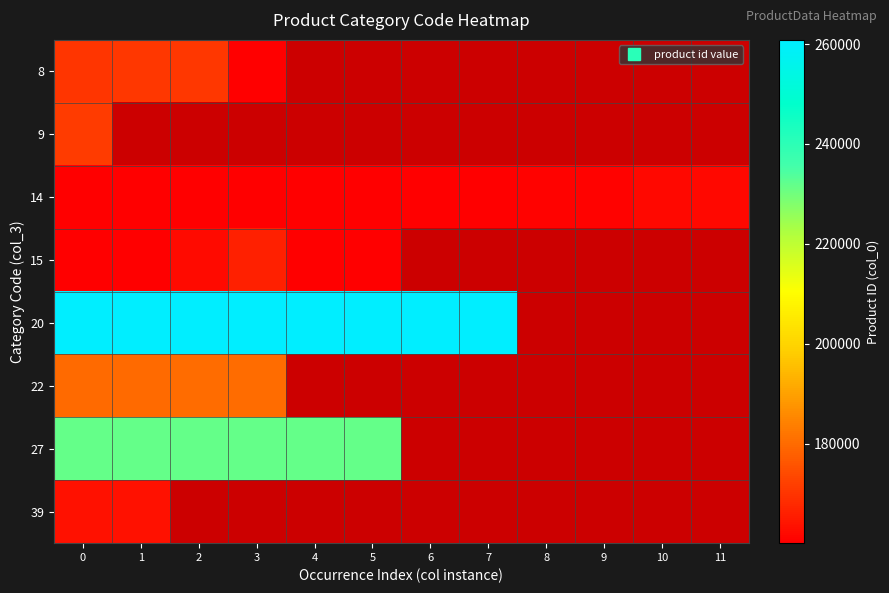

Rank the series by their maximum value, from highest to lowest.

row_4, row_6, row_5, row_1, row_0, row_3, row_7, row_2